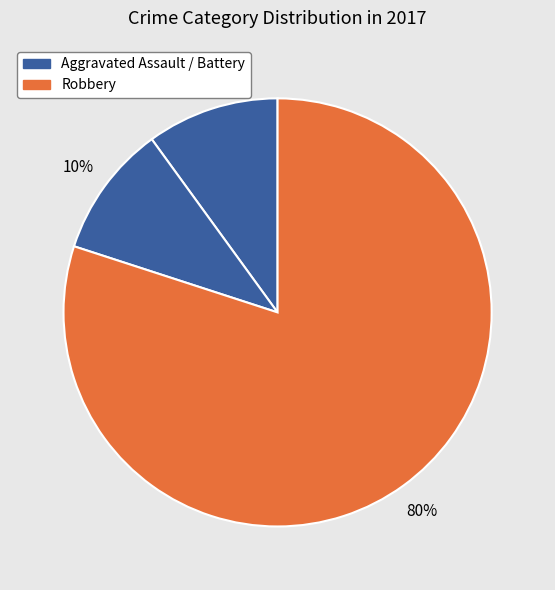

How many segments does this pie chart have?

3